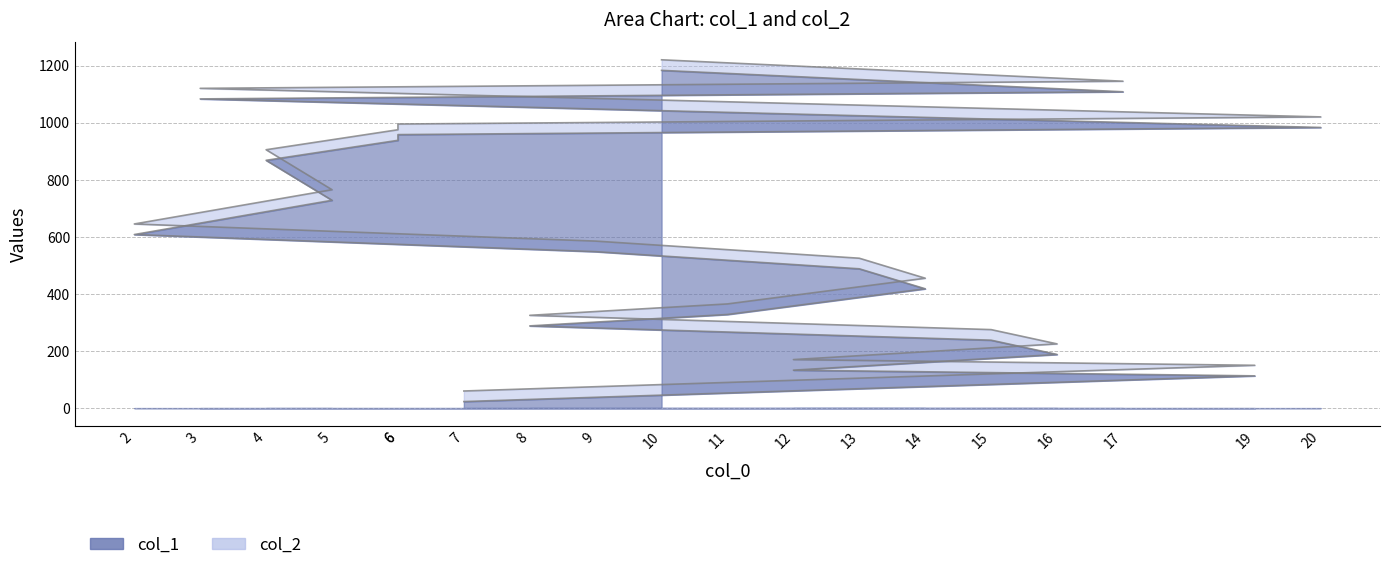

Which series has the largest total across all categories?

col_1